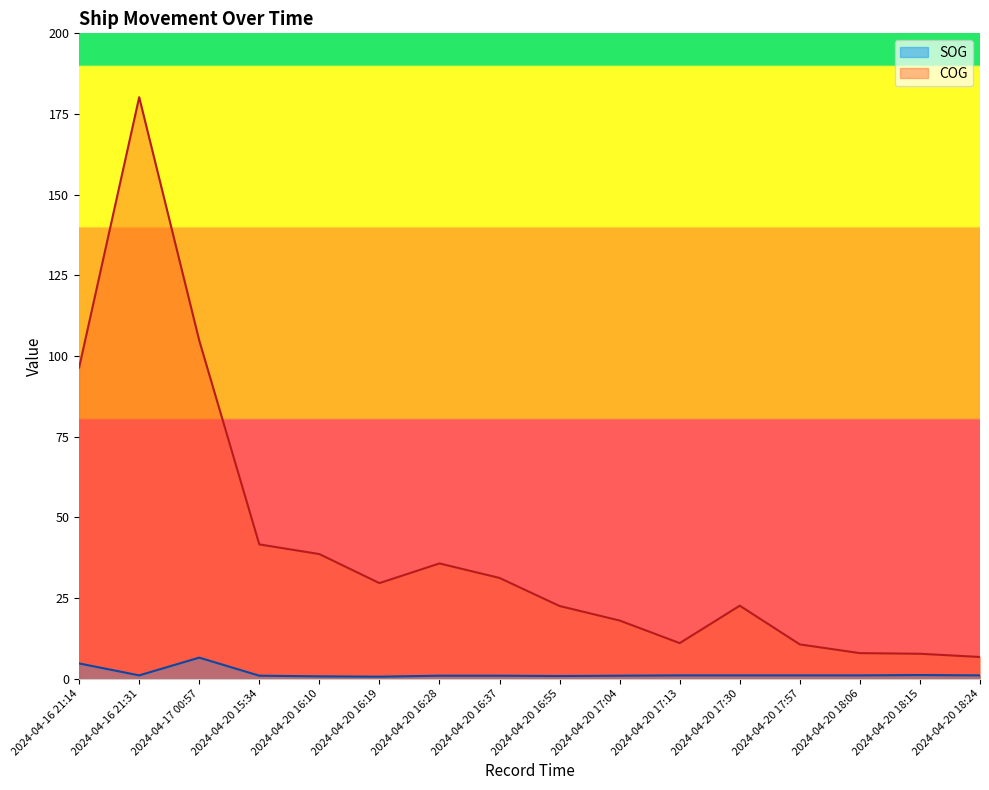

How many values in the SOG series exceed 1?

3